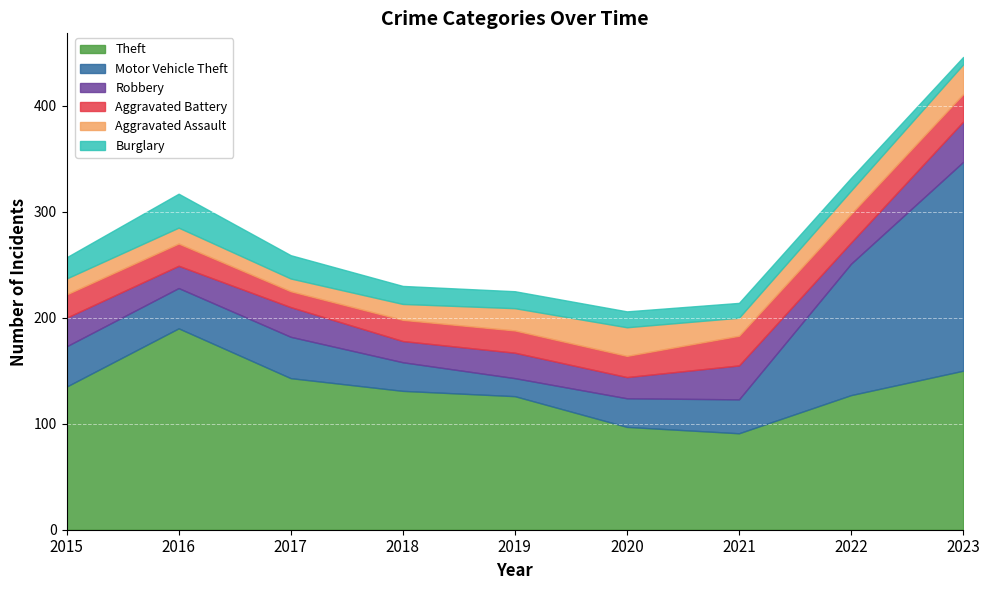

The Aggravated Battery series shows 15 at 2017. True or false?

True